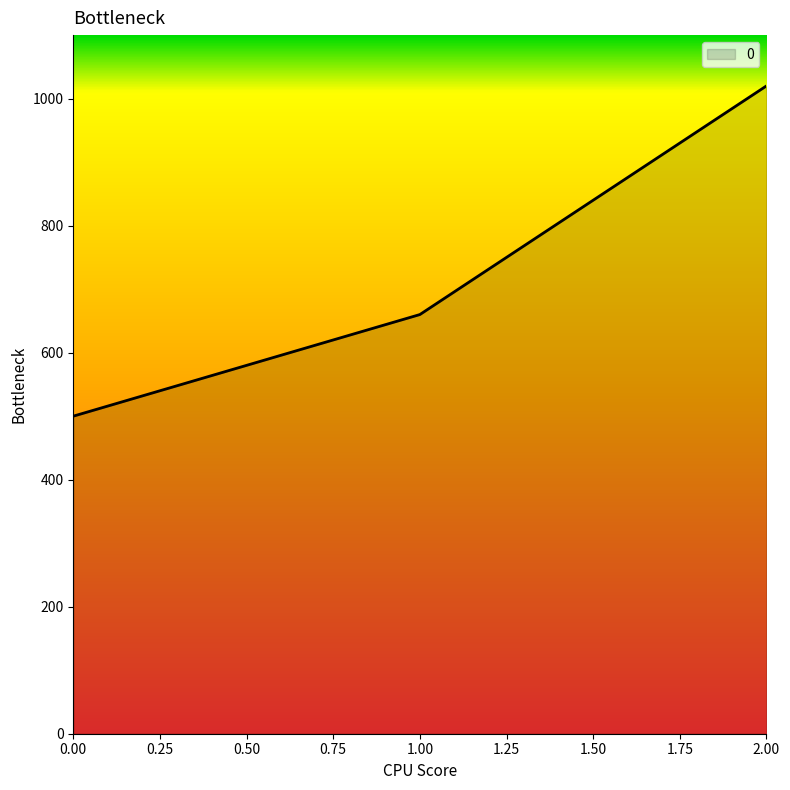

Reading right to left, transcribe all the data shown in this chart.

2.00=1020	1.00=660	0.00=500